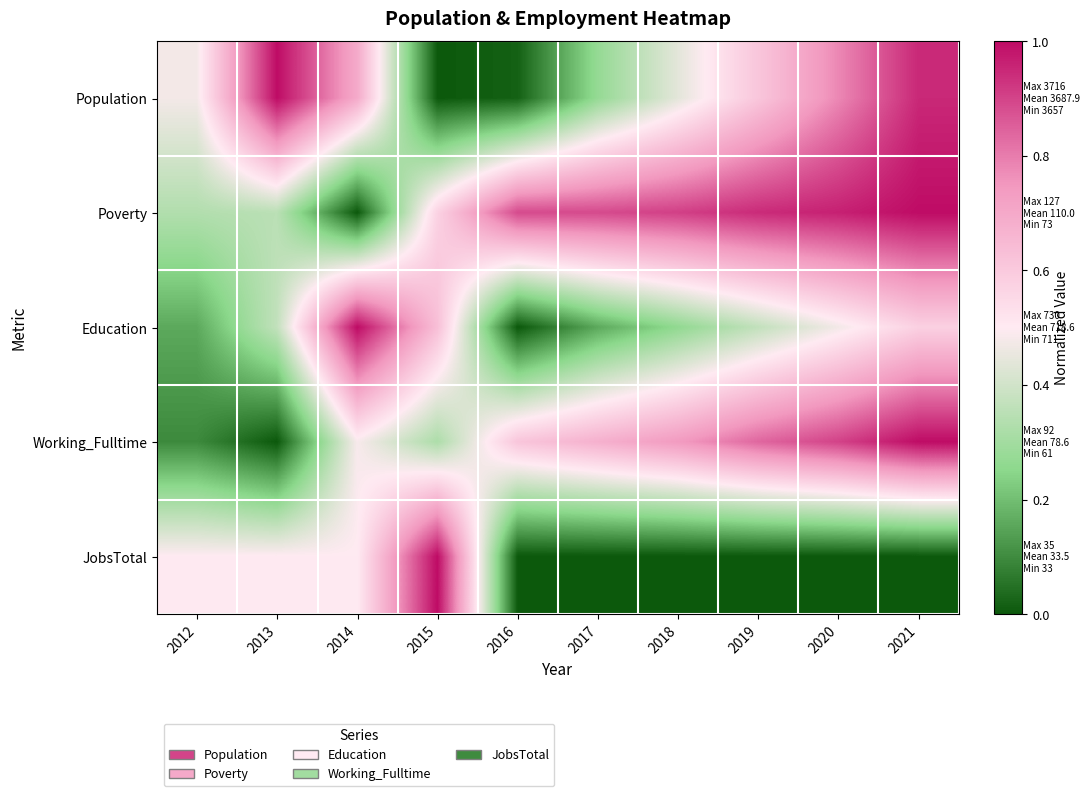

What is the maximum value shown in the chart?

1.0